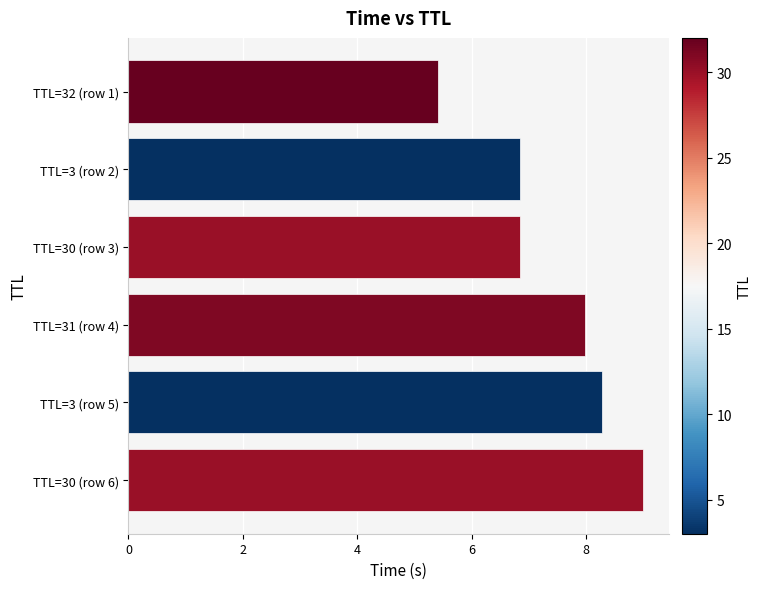

What is the minimum value shown in the chart?

5.4